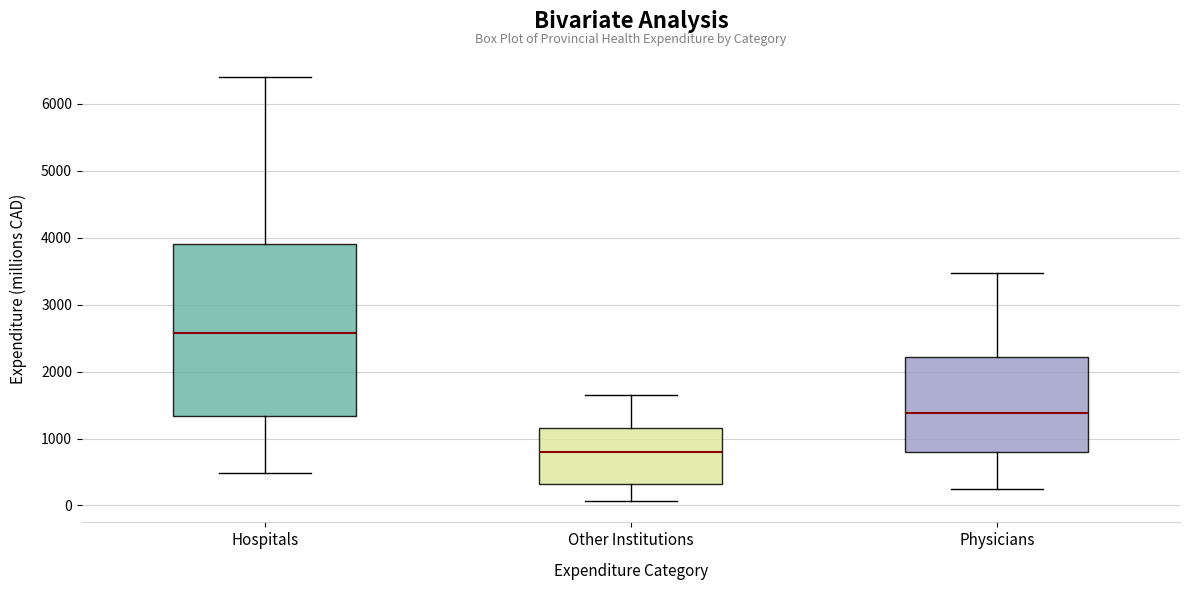

Which box has the lowest median line?

Other Institutions